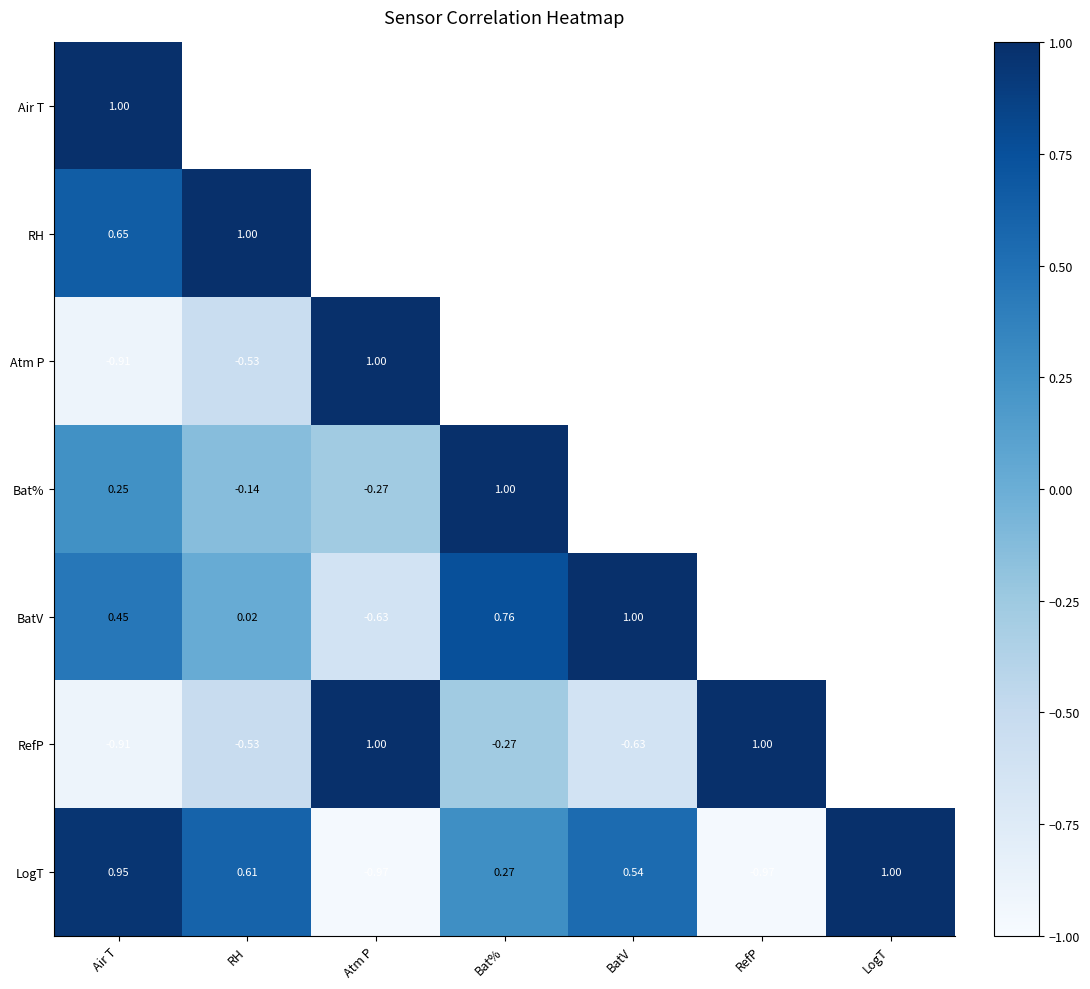

What is the difference between the Bat% values at Air T and Bat%?

0.7